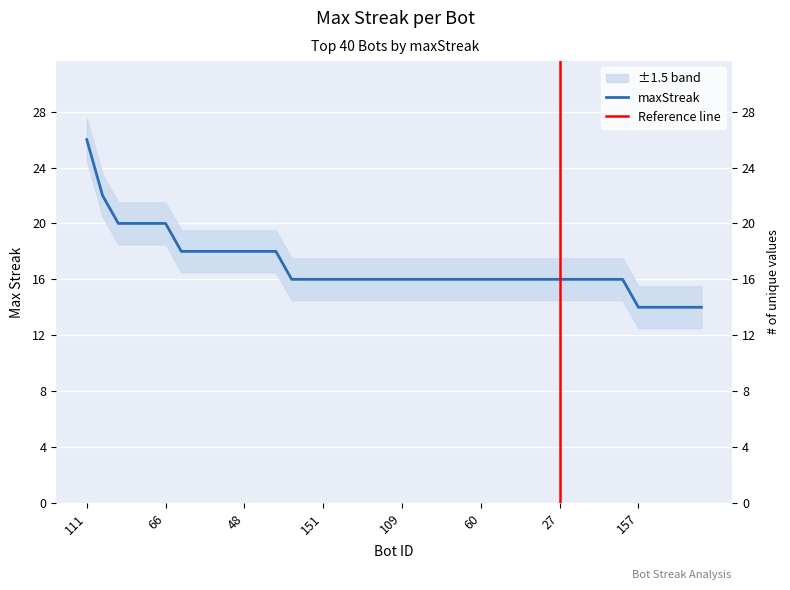

Is it true that the value at 66 is 10?

False